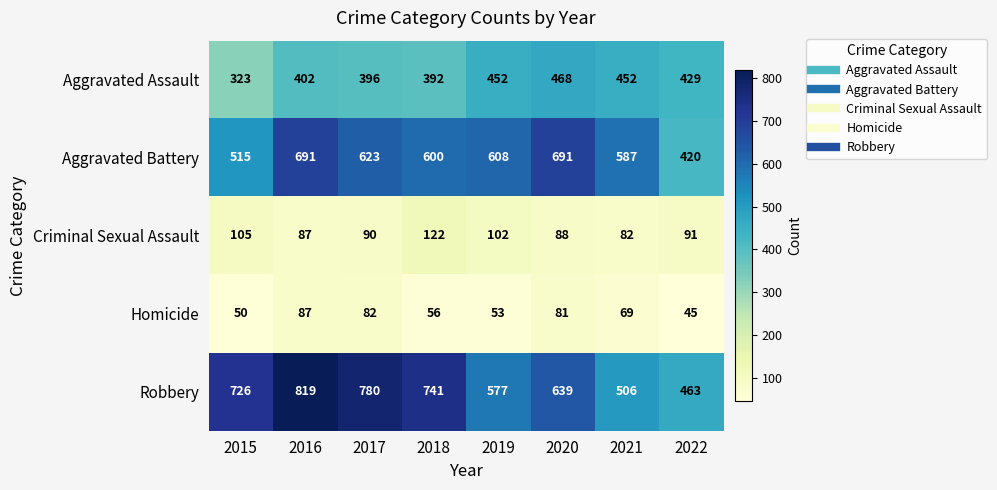

Which series changed the most between 2015 and 2020?

Aggravated Battery